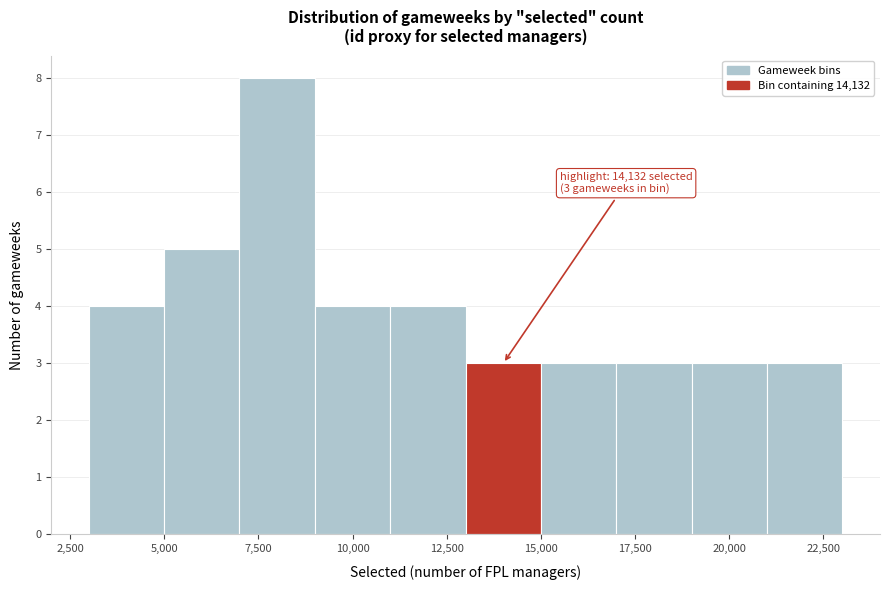

Over which range of the x-axis is the bar tallest?

7000 to 9000